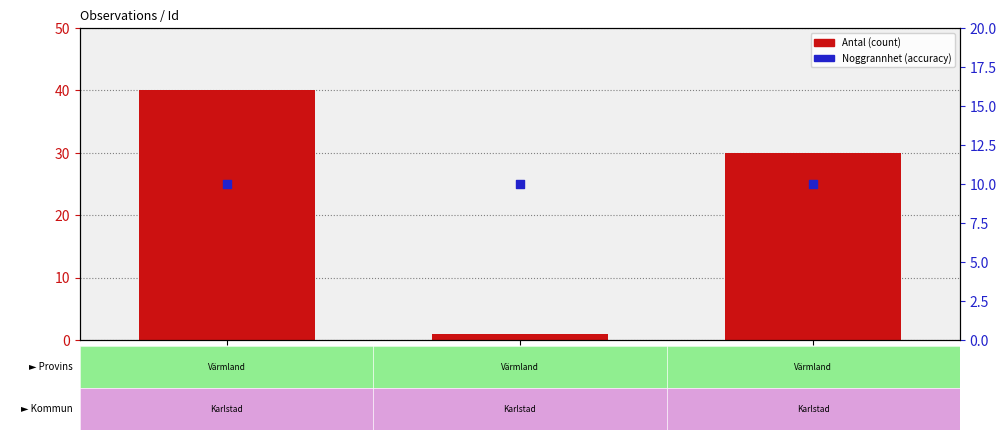

Which series has the largest total across all categories?

Antal